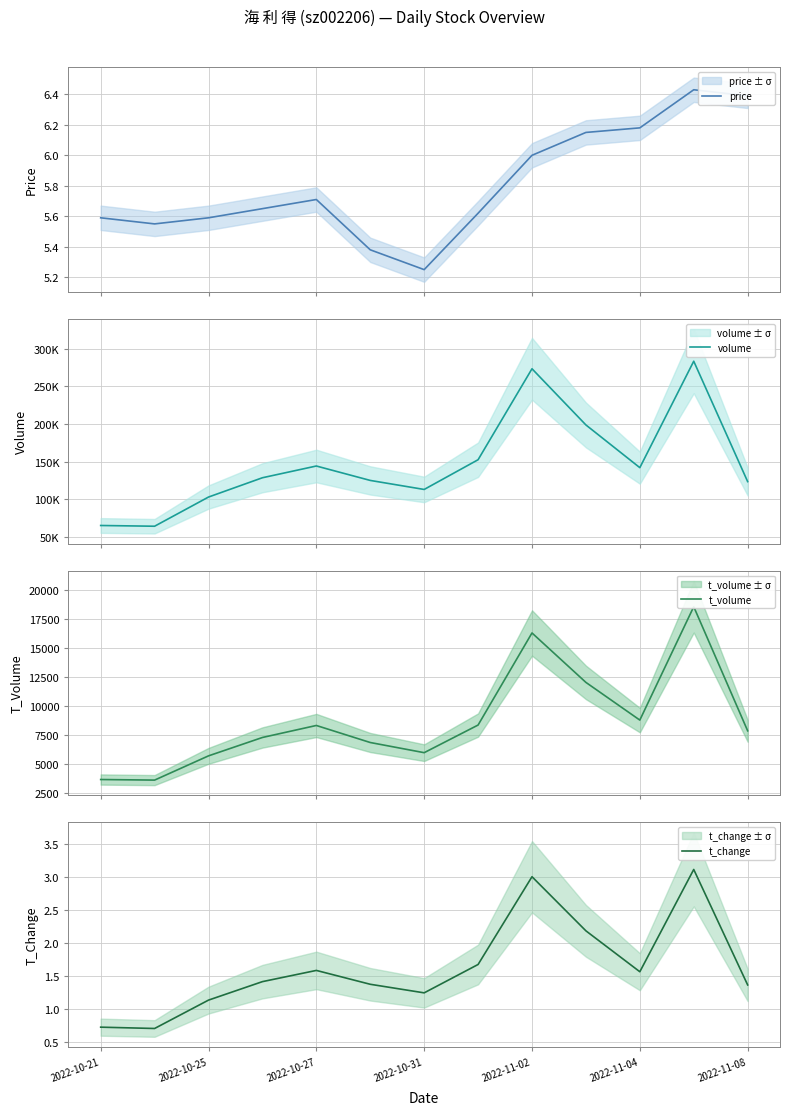

True or false: price has more than 2 interior local peaks.

False